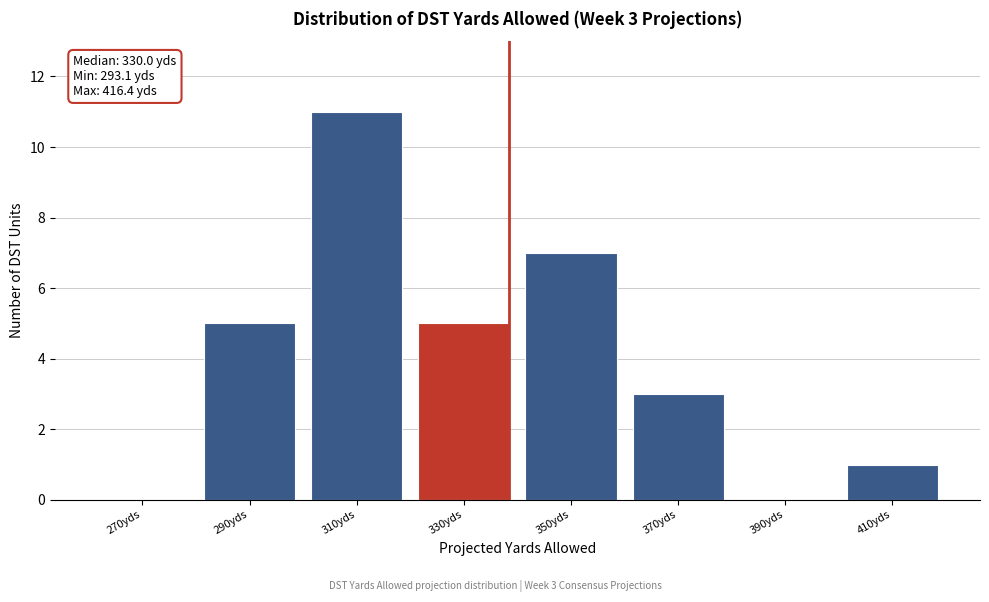

Reading right to left, transcribe all the data shown in this chart.

410yds=1	390yds=0	370yds=3	350yds=7	330yds=5	310yds=11	290yds=5	270yds=0